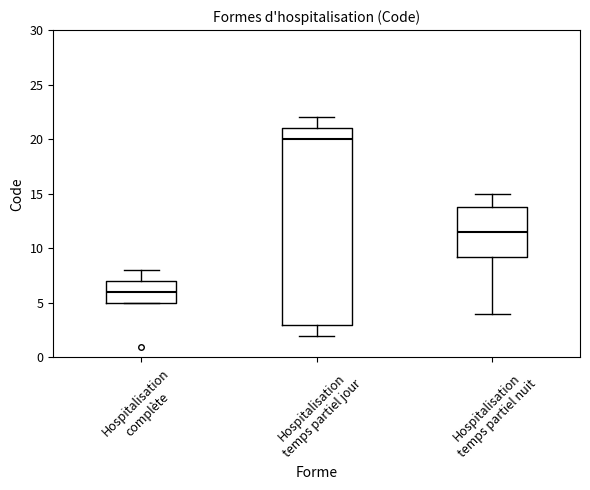

Where is the lower edge of the box for Hospitalisation temps partiel nuit on the y-axis? The values are not printed on the chart, so give them approximately, as read against the axis.

9.5